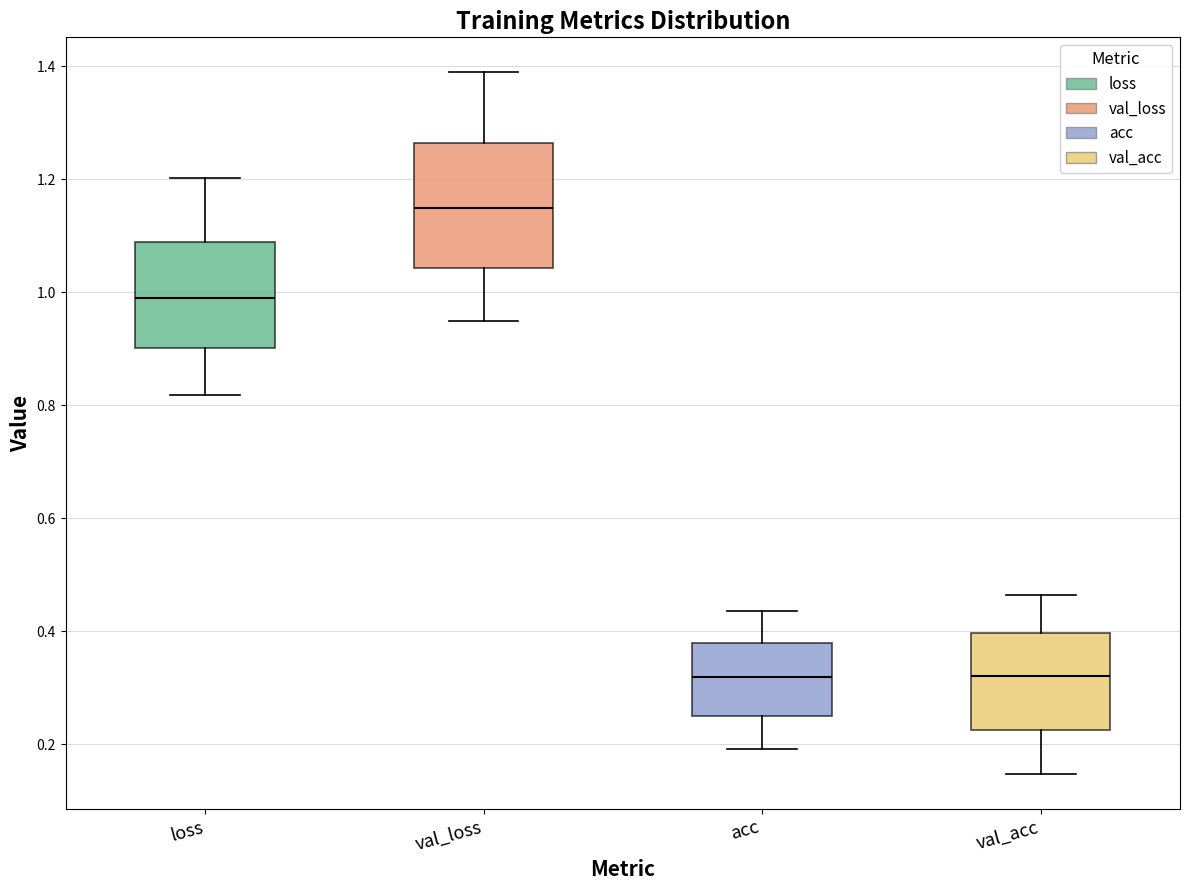

Where does the upper whisker of the box for acc end on the y-axis? The values are not printed on the chart, so give them approximately, as read against the axis.

0.44